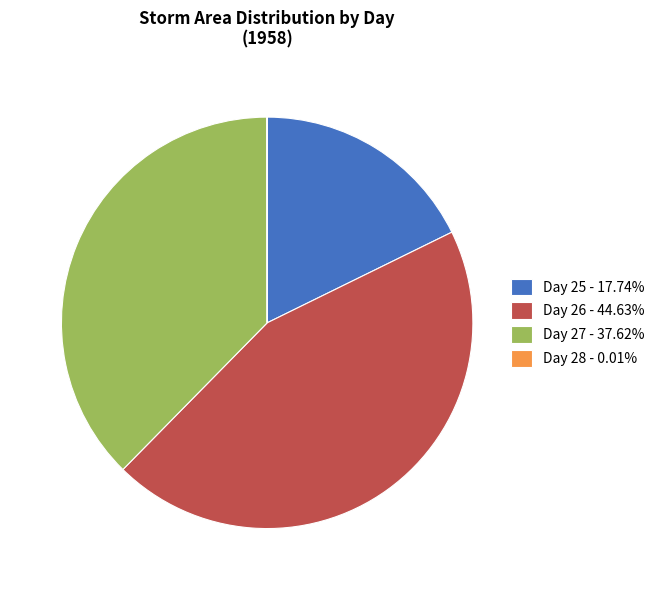

Is there a majority slice in this chart?

No